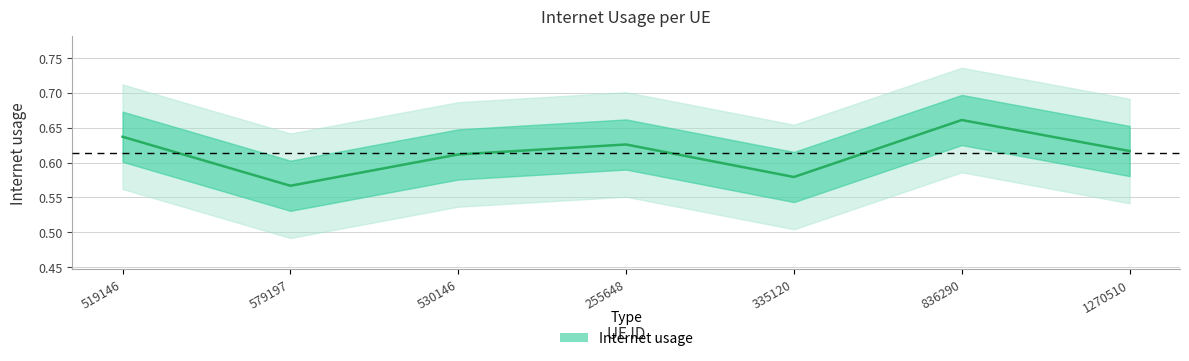

Reading right to left, extract all data points from this chart.

1270510=0.6	836290=0.7	335120=0.6	255648=0.6	530146=0.6	579197=0.6	519146=0.6